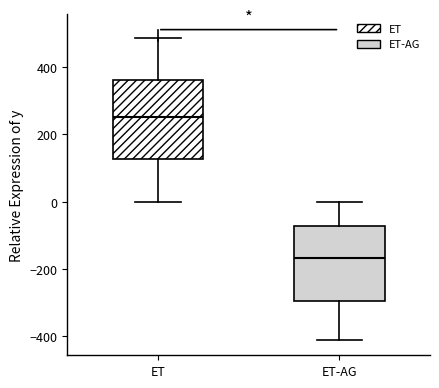

Reading left to right, transcribe this box plot: for each box, give where its median line is, the range the box spans, and where its two whiskers end, as read against the y-axis. The values are not printed on the chart, so give them approximately, as read against the axis.

ET: median 260, box 120 to 360, whiskers 0 to 480
ET-AG: median -160, box -300 to -80, whiskers -400 to 0